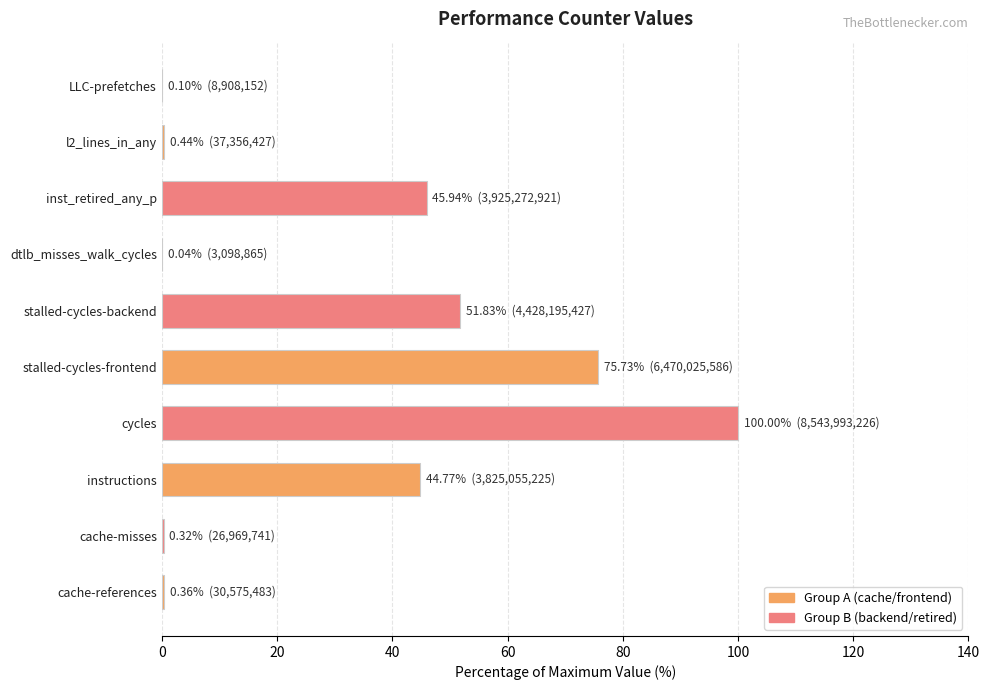

What is the sum of the values at stalled-cycles-backend and inst_retired_any_p?

97.8